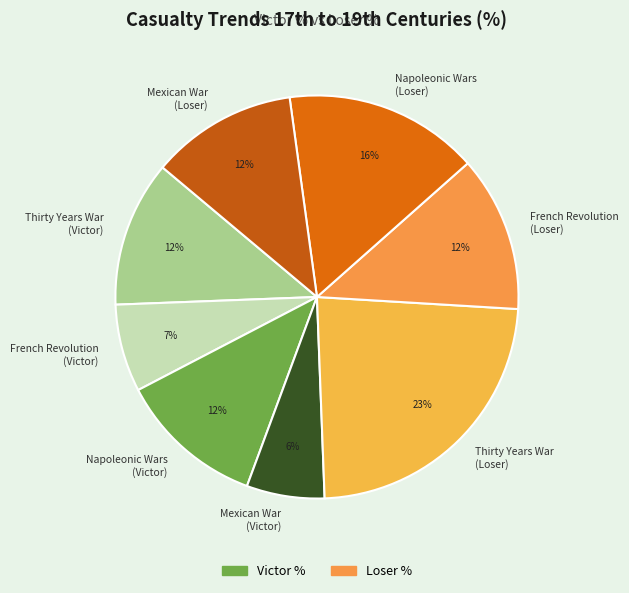

What is the ratio of the value at Napoleonic Wars (Victor) to the value at French Revolution (Victor)?

1.7